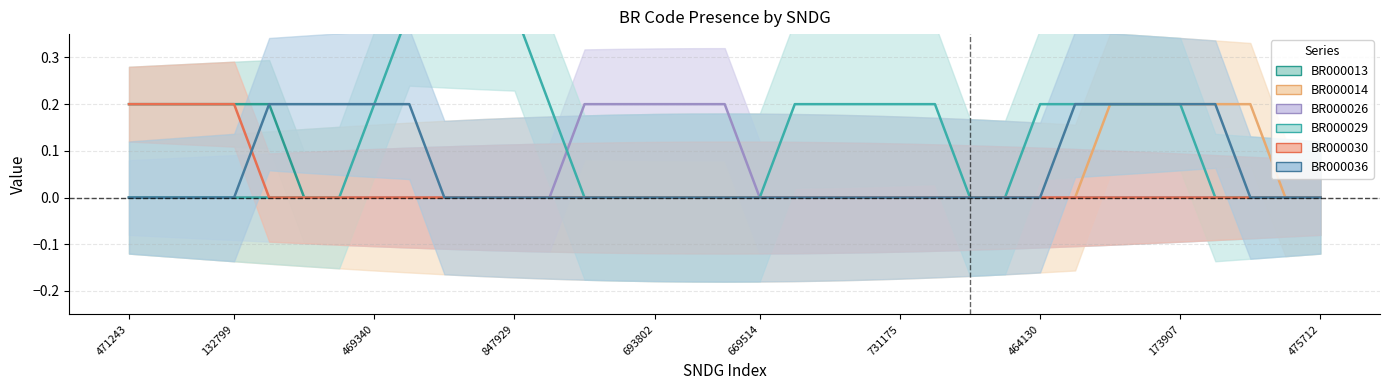

Count the number of data series in this chart.

6